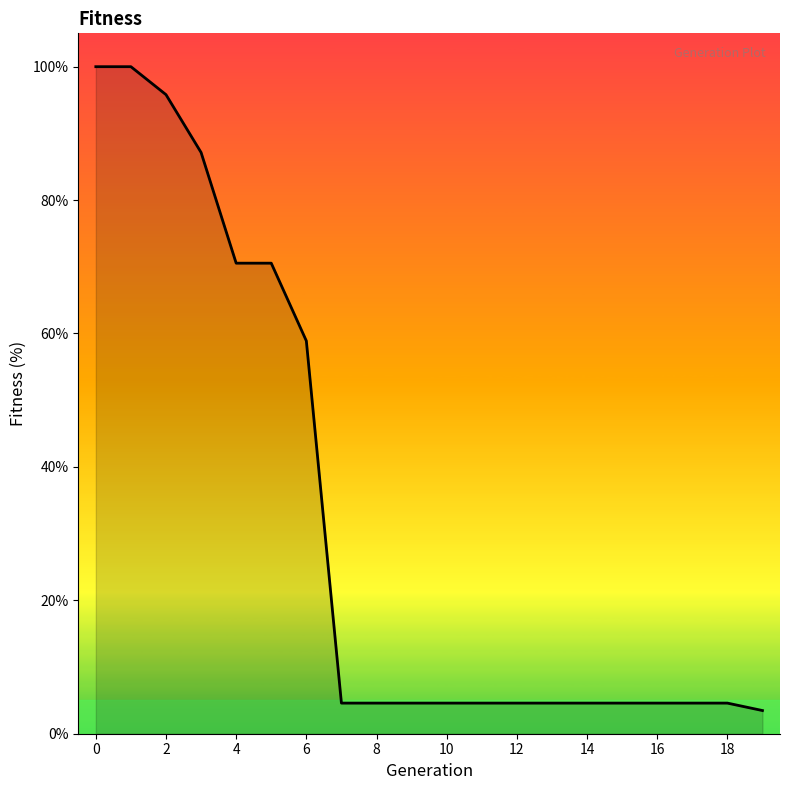

What is the greatest value displayed?

100.0